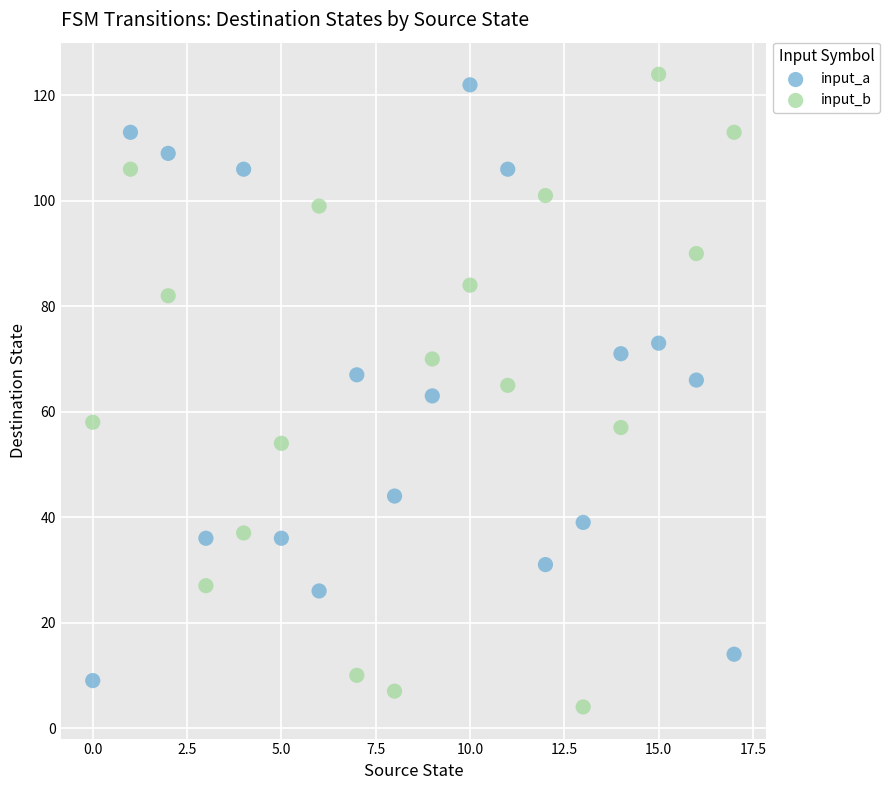

Which series contains the highest Y value?

input_b